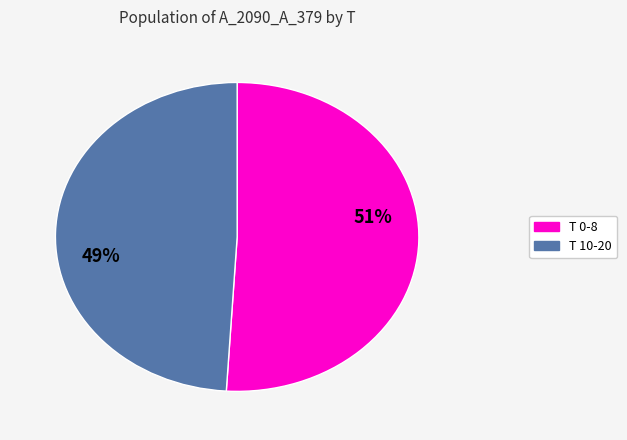

To the nearest percent, what is the difference between the largest and smallest slice percentages?

2%